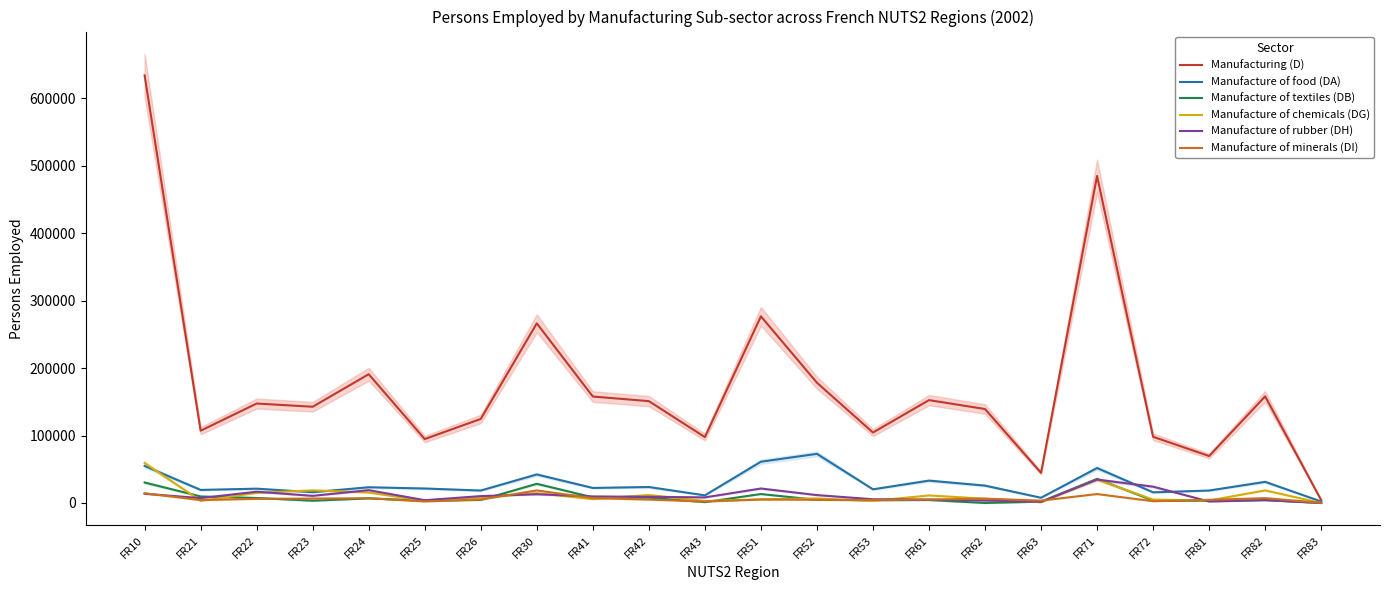

Rank the series by their maximum value, from lowest to highest.

Manufacture of minerals (DI), Manufacture of rubber (DH), Manufacture of textiles (DB), Manufacture of chemicals (DG), Manufacture of food (DA), Manufacturing (D)